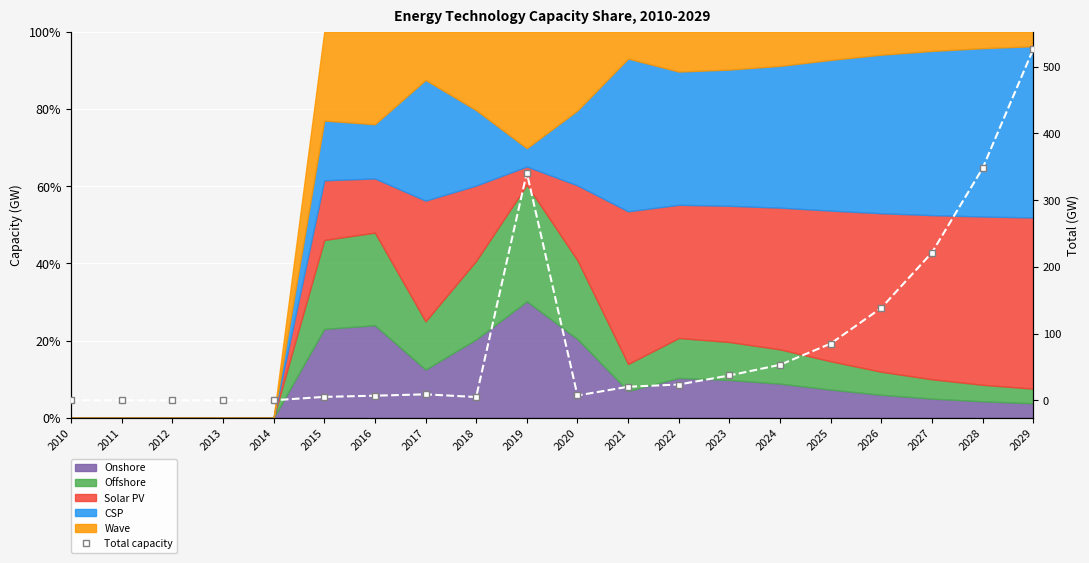

List the labels in order of value, smallest first.

2010, 2011, 2012, 2013, 2014, 2018, 2015, 2016, 2020, 2017, 2021, 2022, 2023, 2024, 2025, 2026, 2027, 2019, 2028, 2029